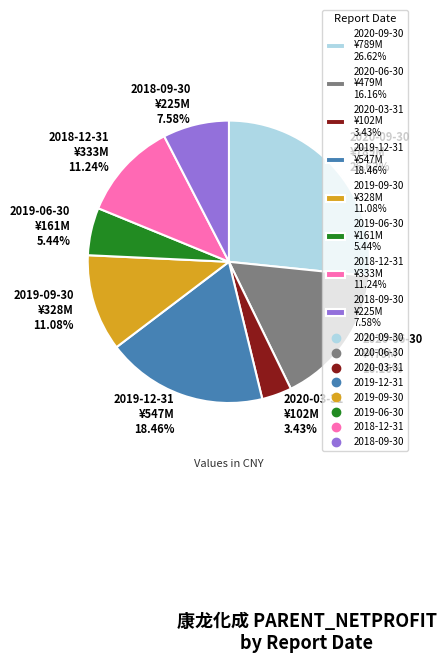

To the nearest percent, what percentage of the pie is 2018-12-31?

11%